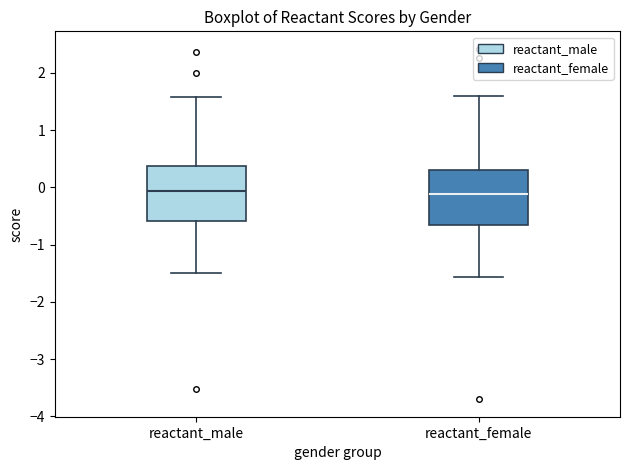

Reading left to right, read every box against the y-axis: the position of its median line, the range the box covers, and the ends of its whiskers. The values are not printed on the chart, so give them approximately, as read against the axis.

reactant_male: median -0.1, box -0.6 to 0.4, whiskers -1.5 to 1.6
reactant_female: median -0.1, box -0.6 to 0.3, whiskers -1.6 to 1.6